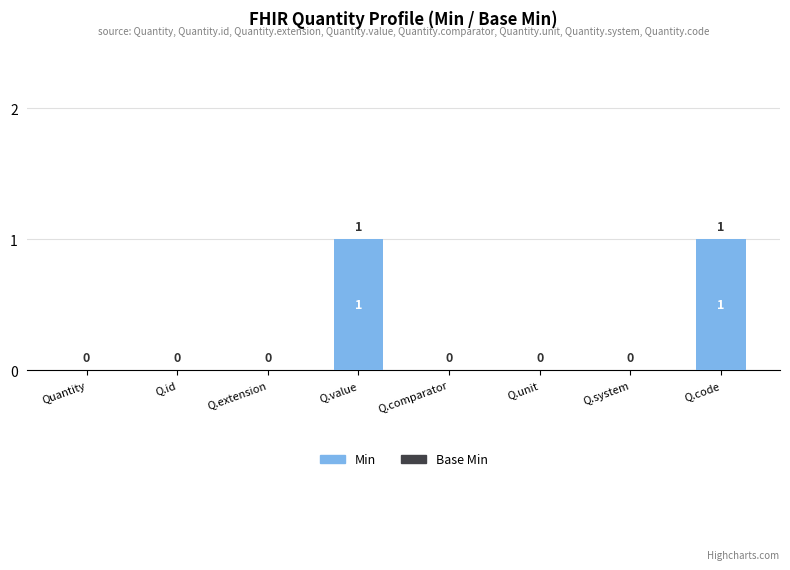

The chart shows a value of 0 at Q.comparator. True or false?

True